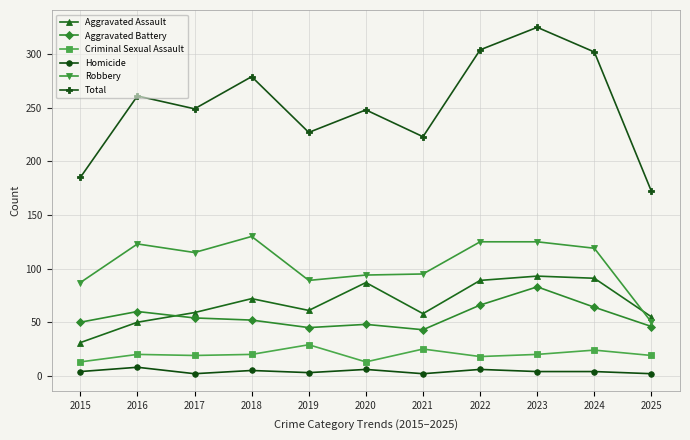

Which series changed the most between 2019 and 2025?

Total